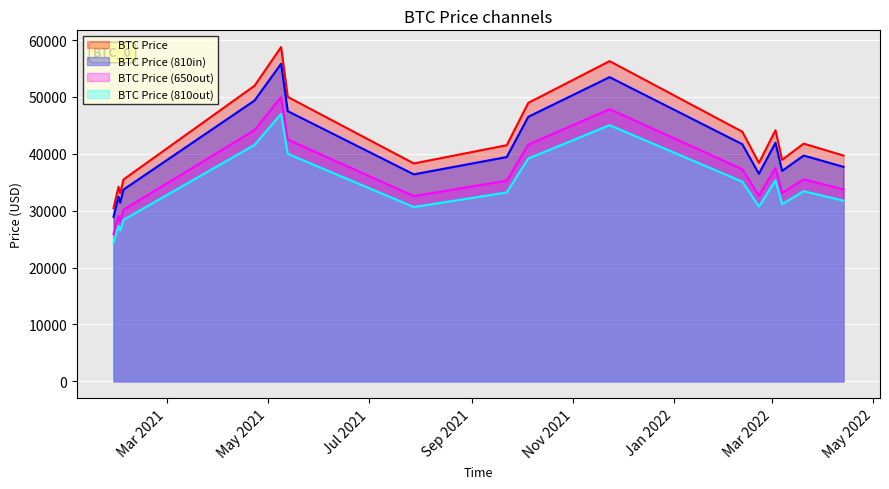

True or false: the data has more than 2 interior local peaks.

True